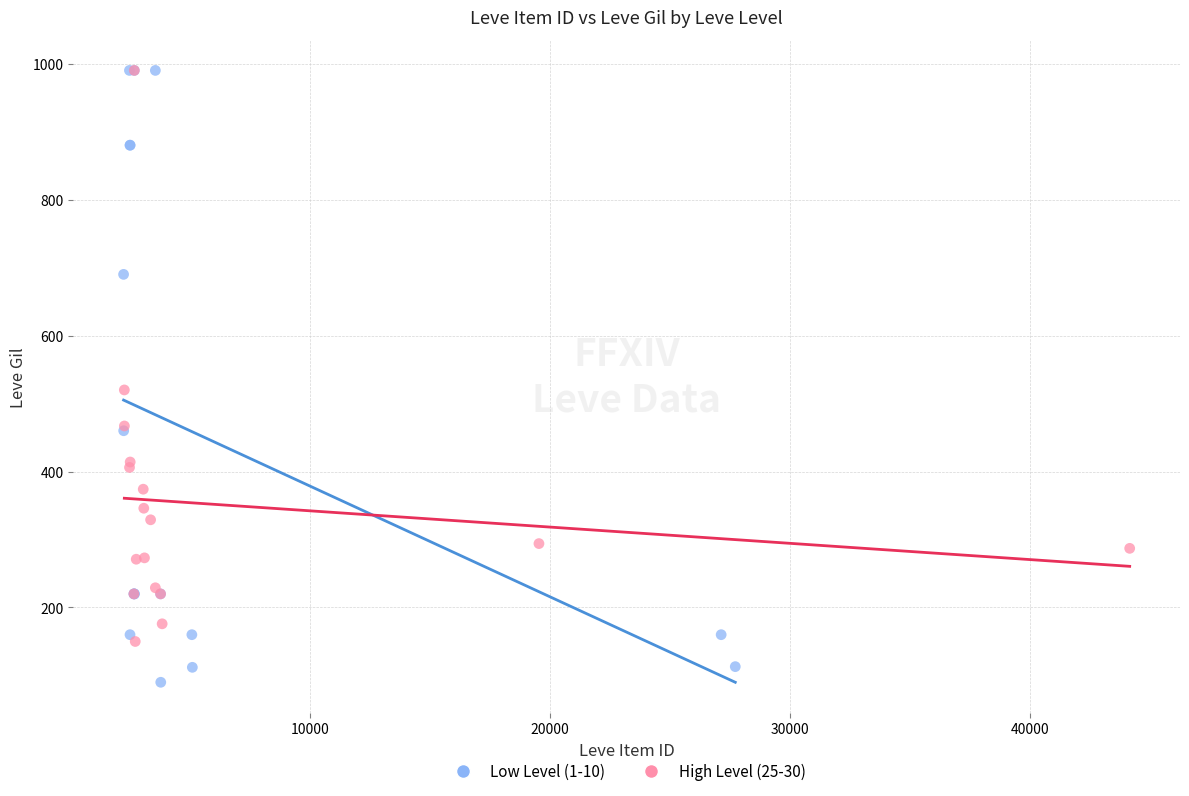

Which series reaches the minimum Y coordinate?

Low Level (1-10)